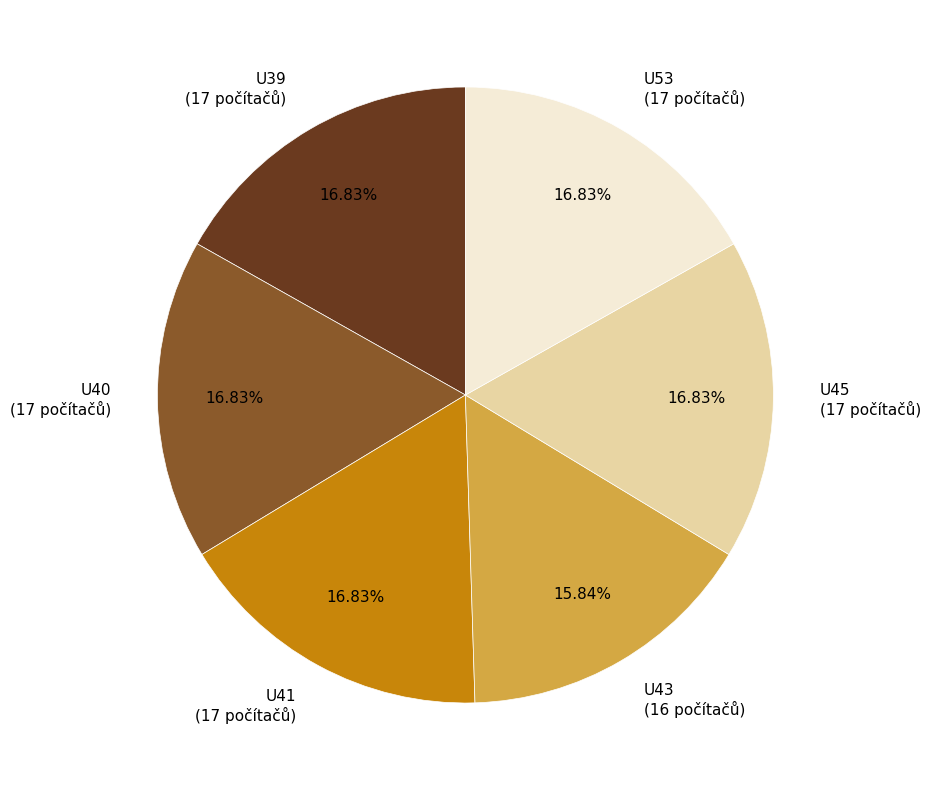

What percentage do U40 and U43 together represent?

32.7%